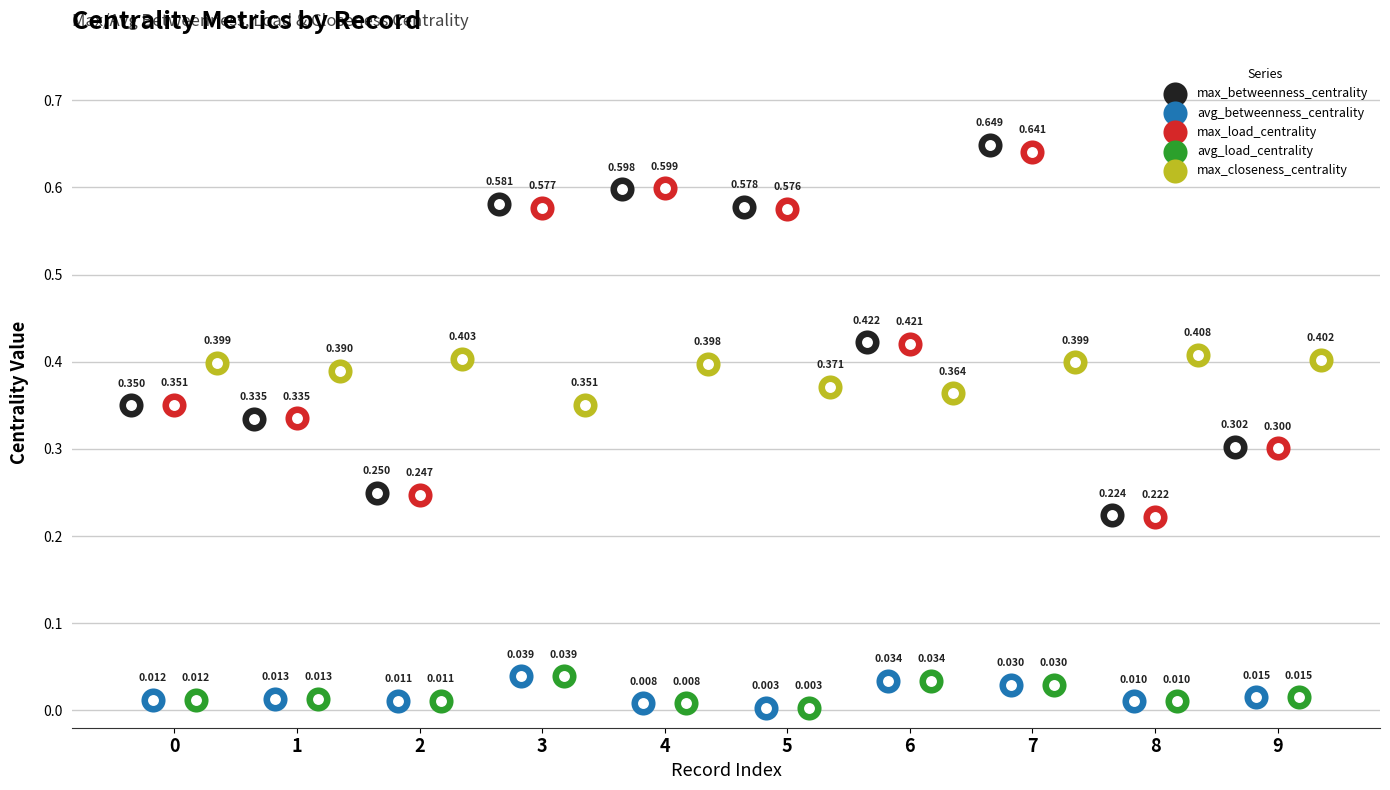

Which series reaches the maximum Y coordinate?

max_betweenness_centrality